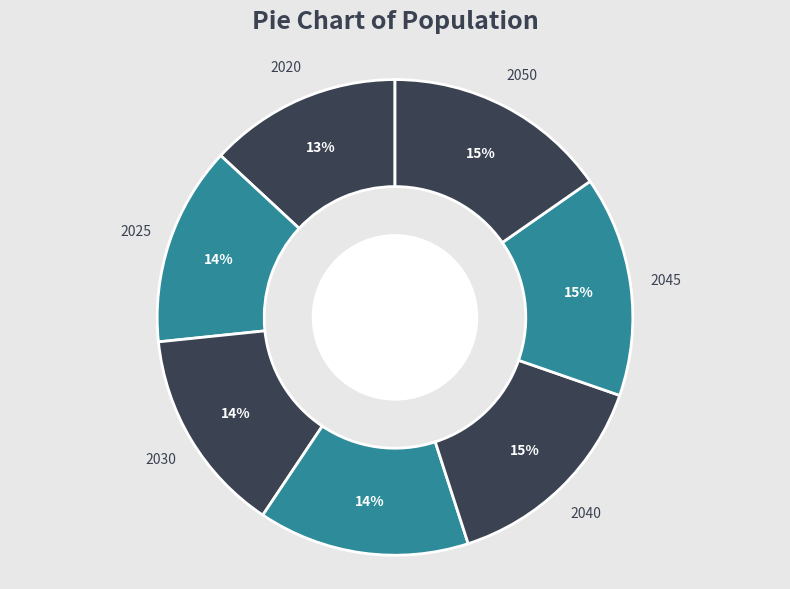

To the nearest percent, what percentage of the pie is 2025?

14%